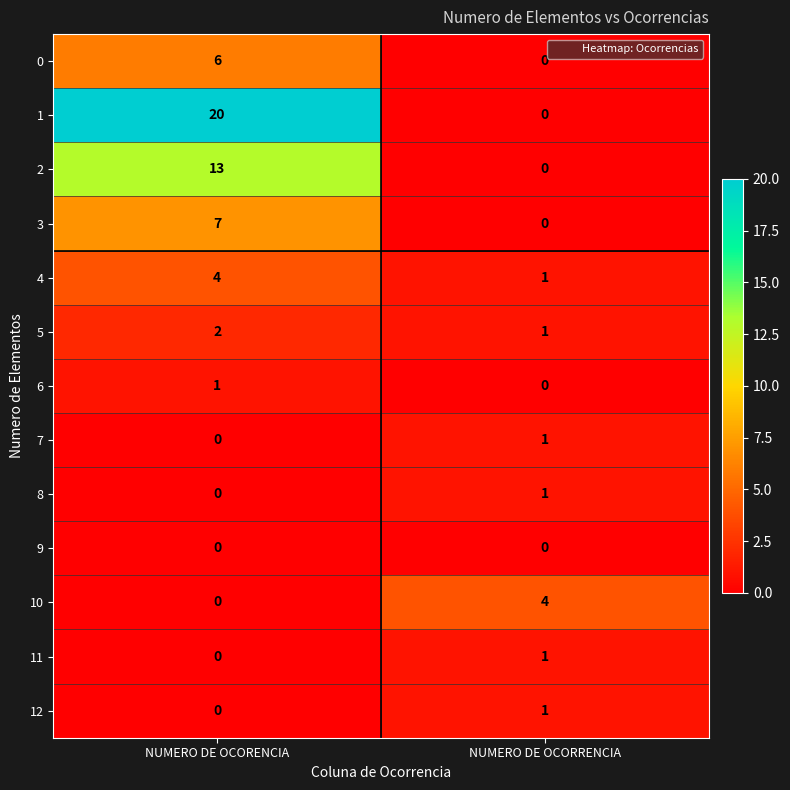

What is the maximum value shown in the chart?

20